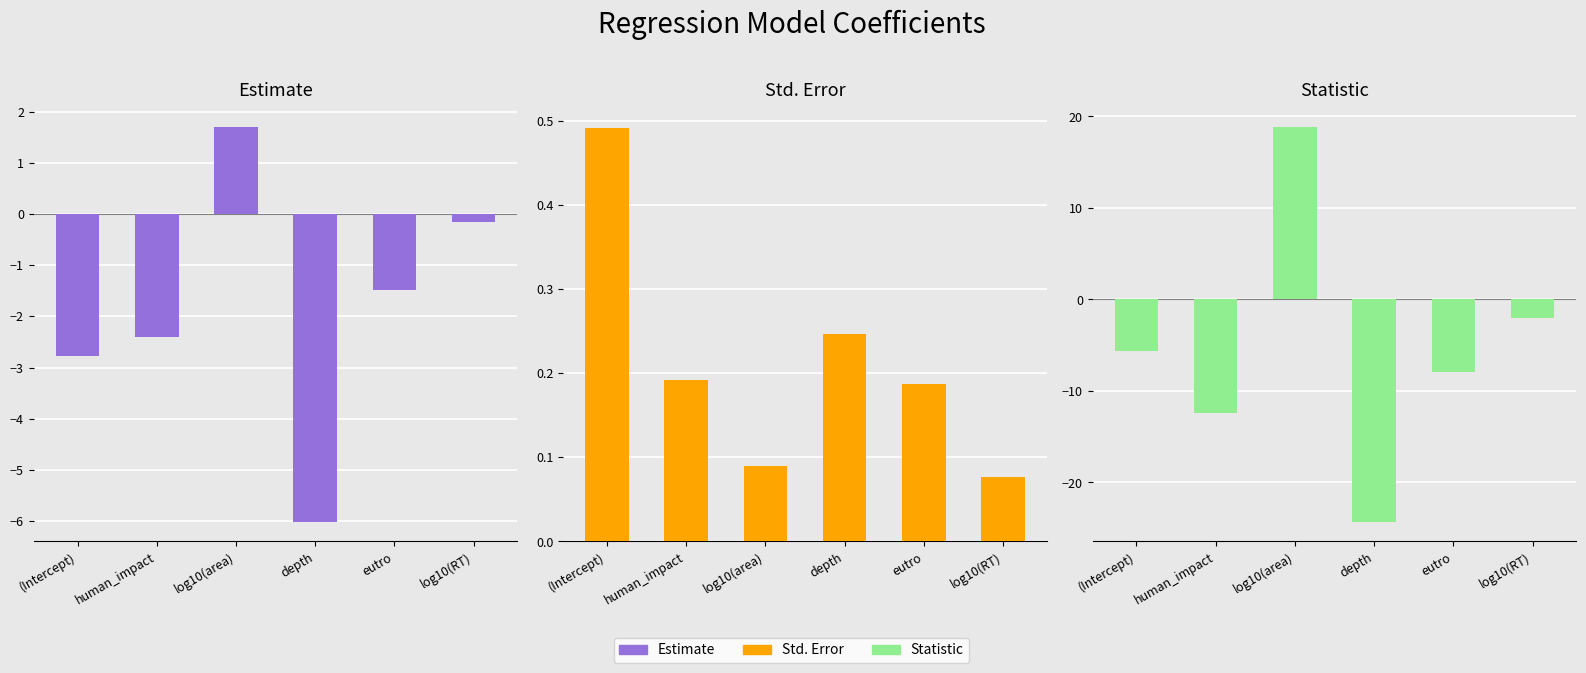

At which category is the sum across all series the highest?

log10(area)